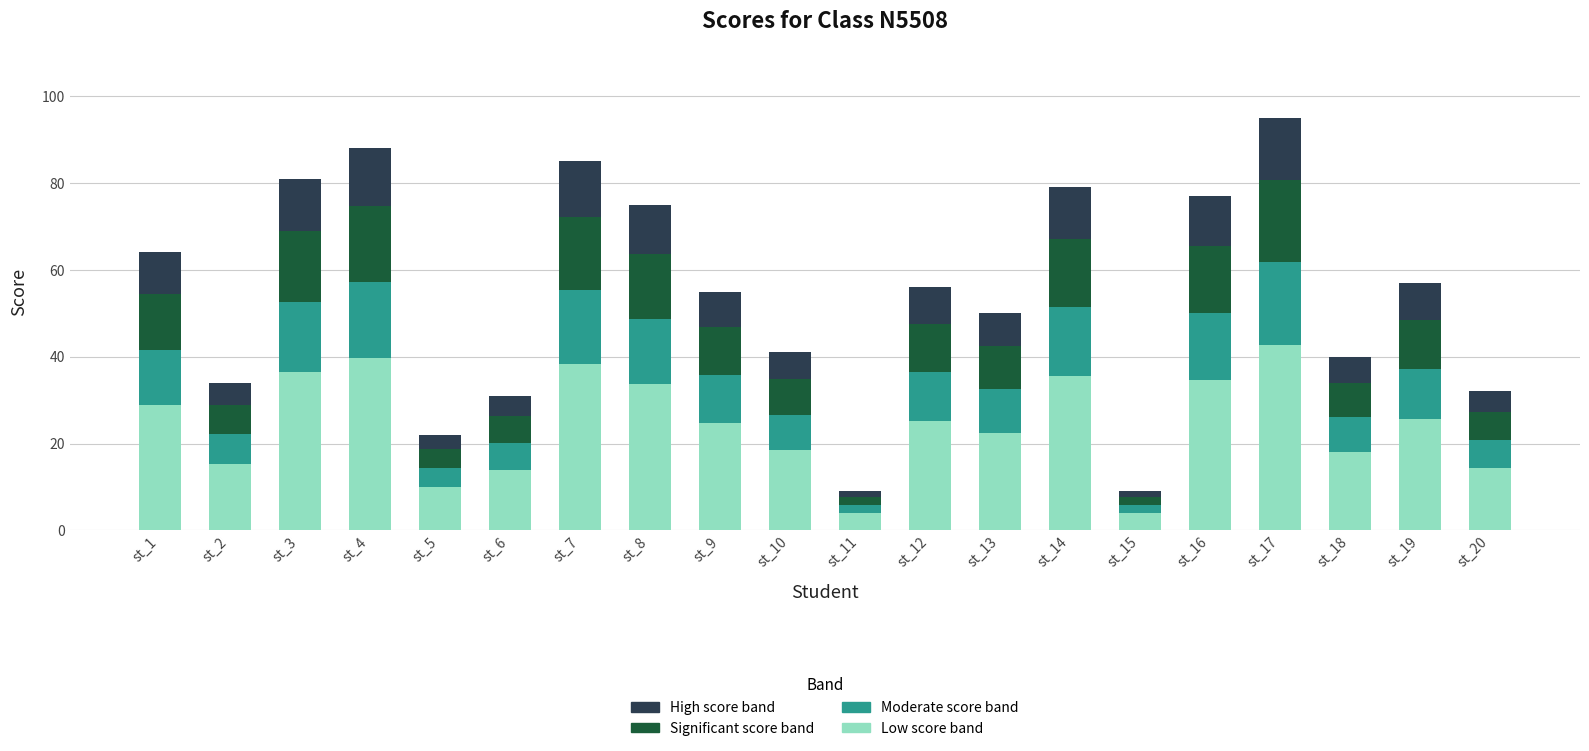

What is the highest value of the Low score band series?

42.8